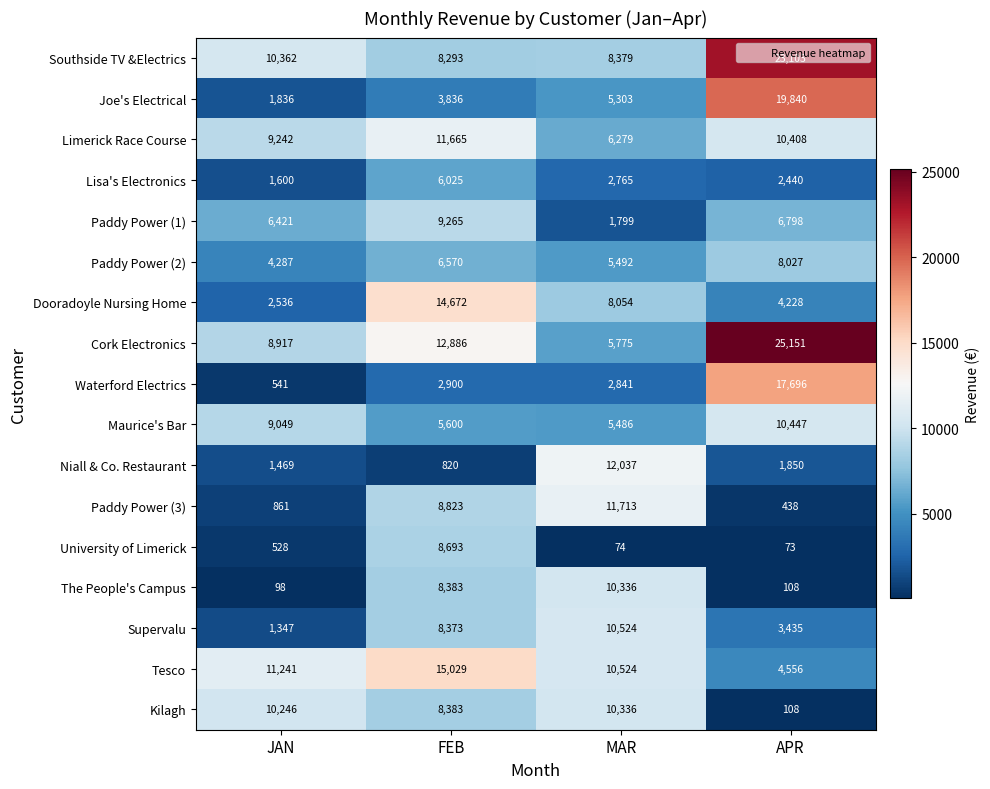

Which series has the widest spread of values?

Cork Electronics